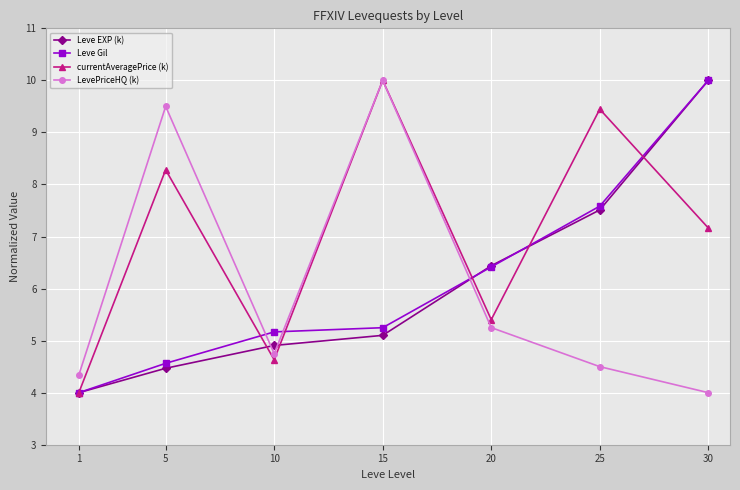

What is the highest value of the LevePriceHQ (k) series?

10.0